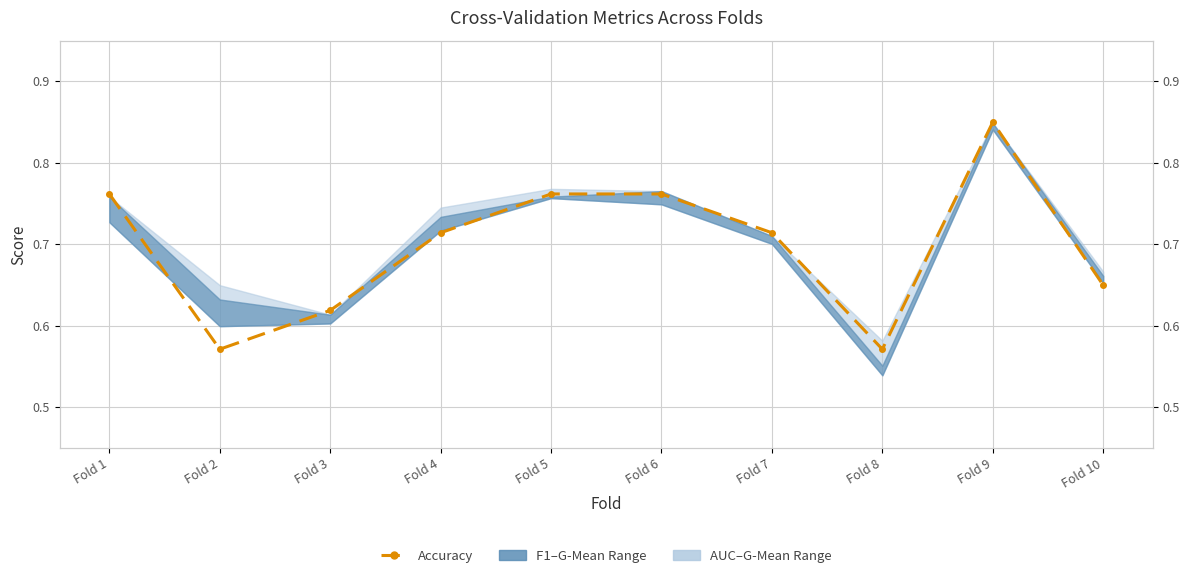

What is the sum of all values?

7.0